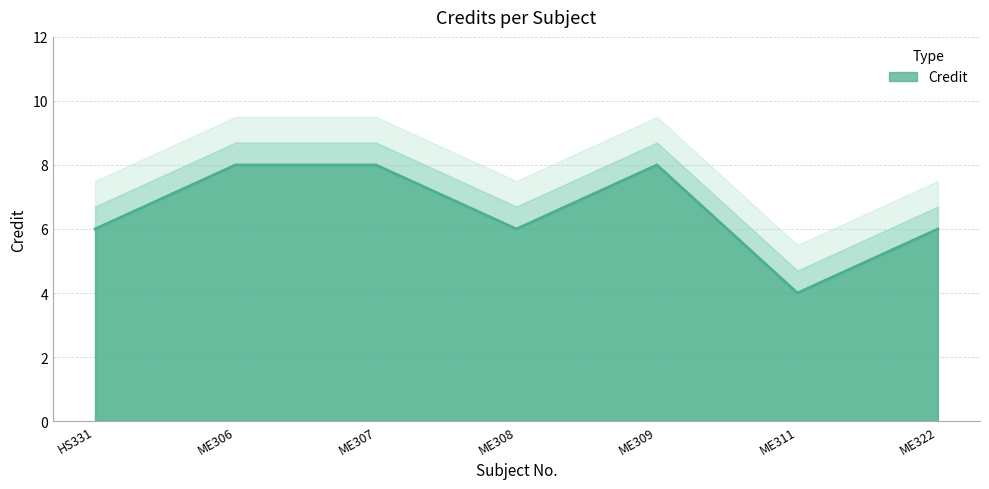

Reading left to right, transcribe all the data shown in this chart.

6	8	8	6	8	4	6